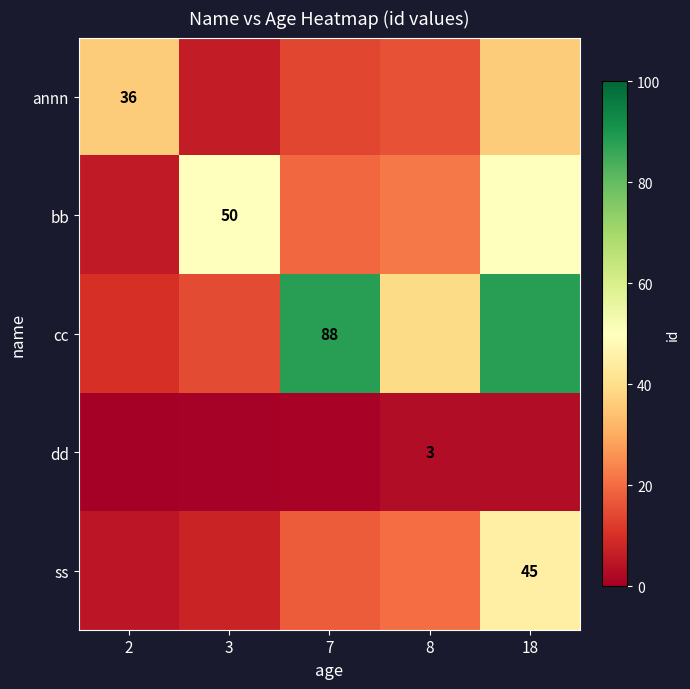

The cc series shows 14.7 at 3. True or false?

True